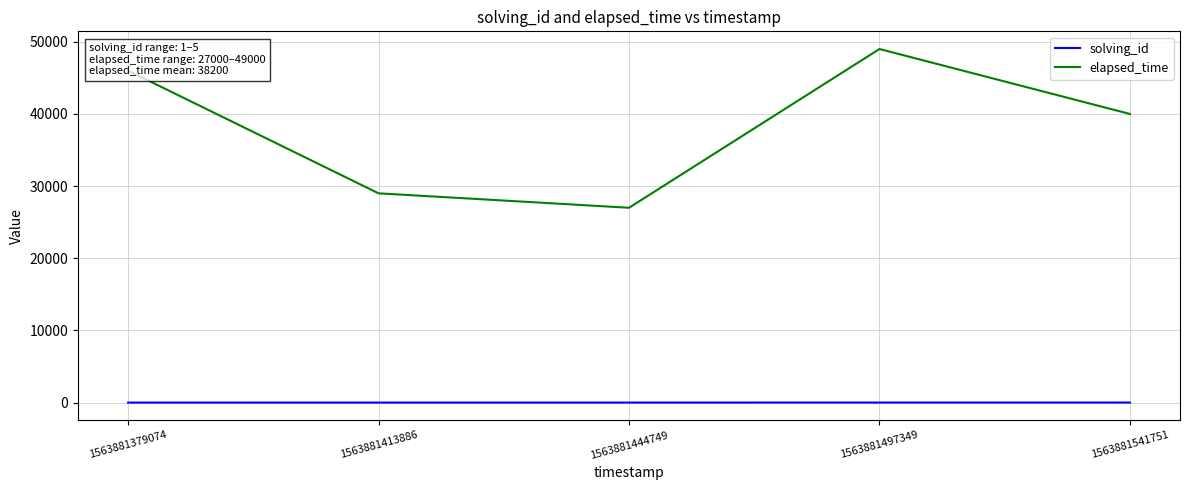

Is it true that elapsed_time equals 83797 at 1563881497349?

False